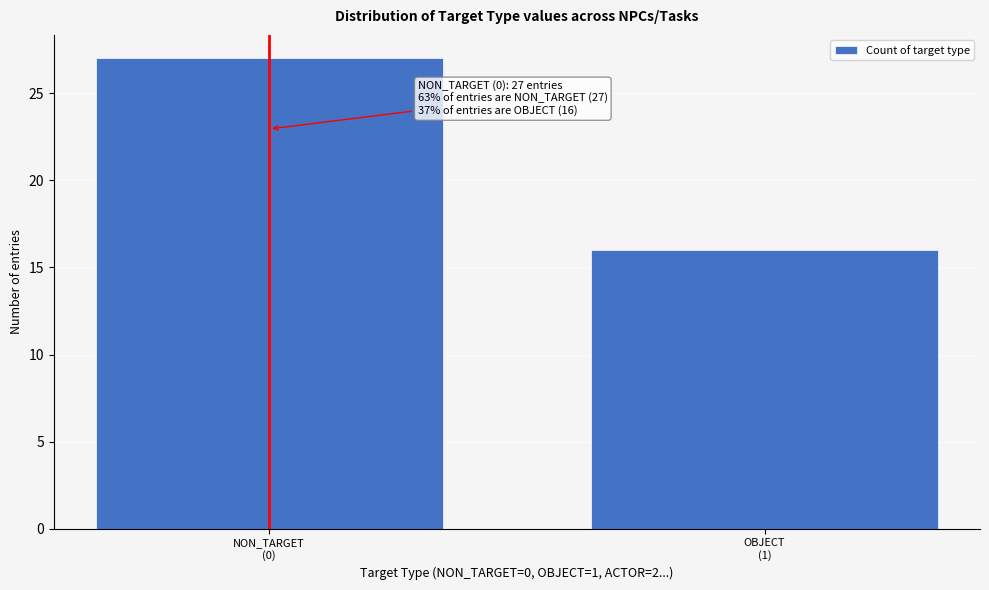

Reading left to right, list all the values displayed in this chart.

27	16